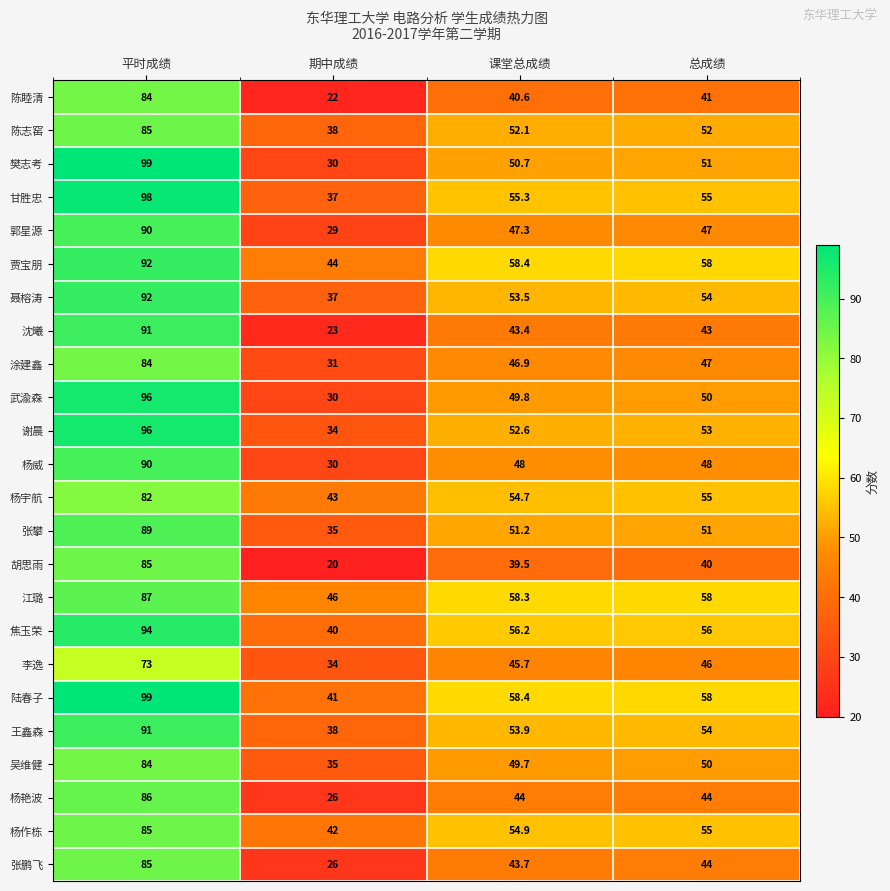

At which category is the sum across all series the highest?

平时成绩